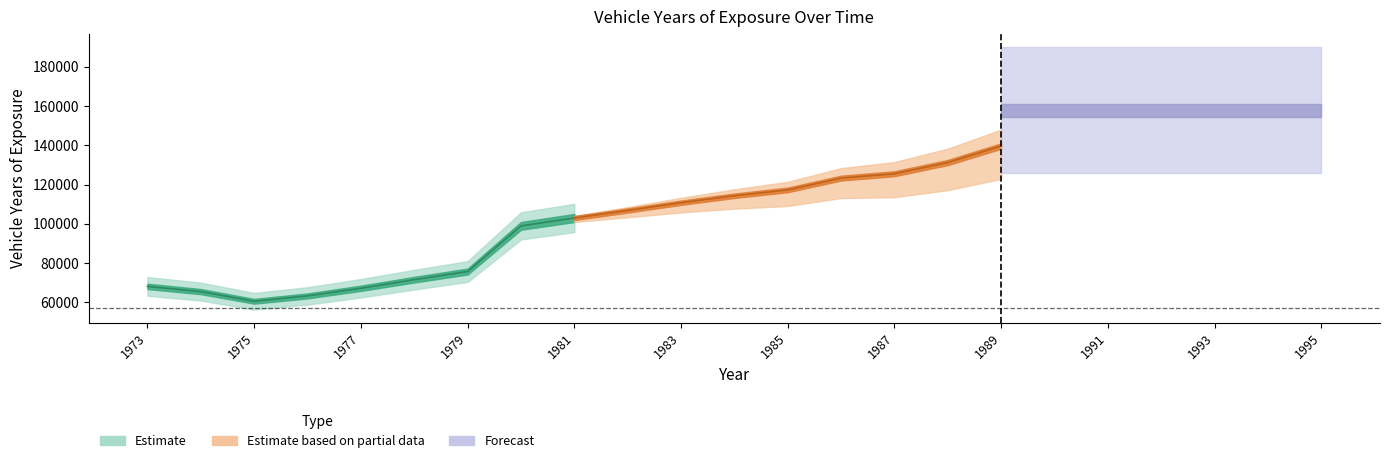

What is the difference between the maximum and minimum values?

115404